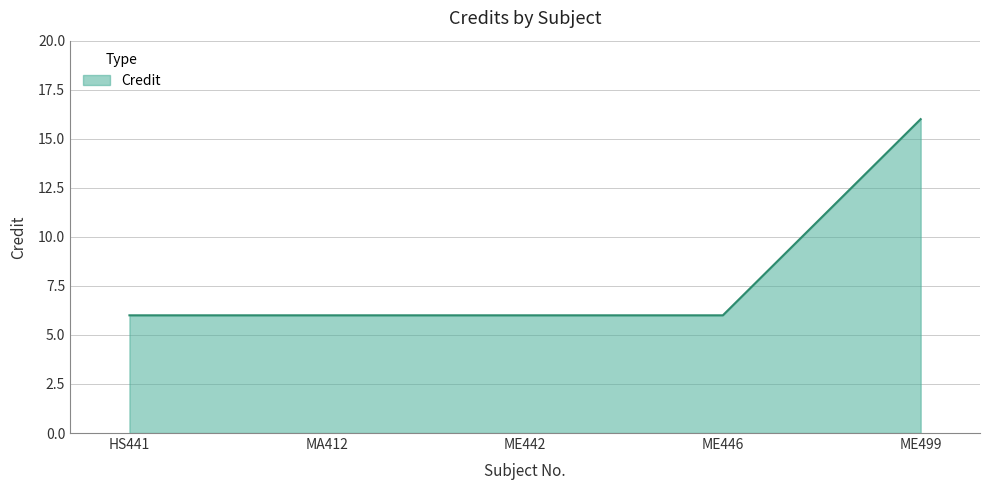

What is the average value?

8